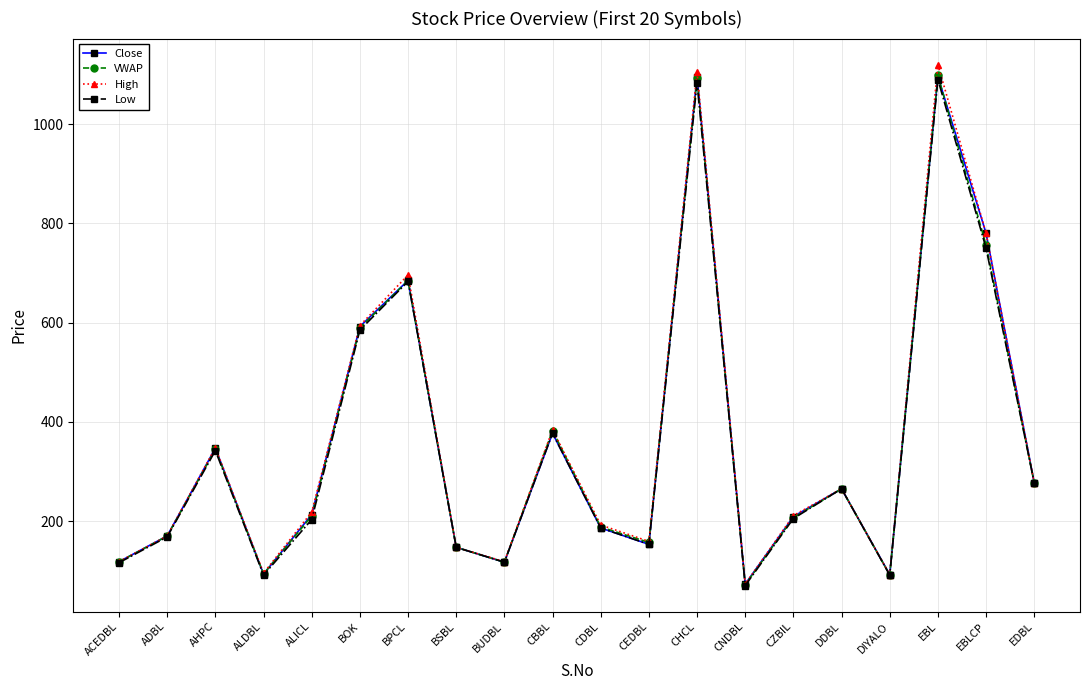

What is the difference between the maximum and minimum values in the Low series?

1020.0